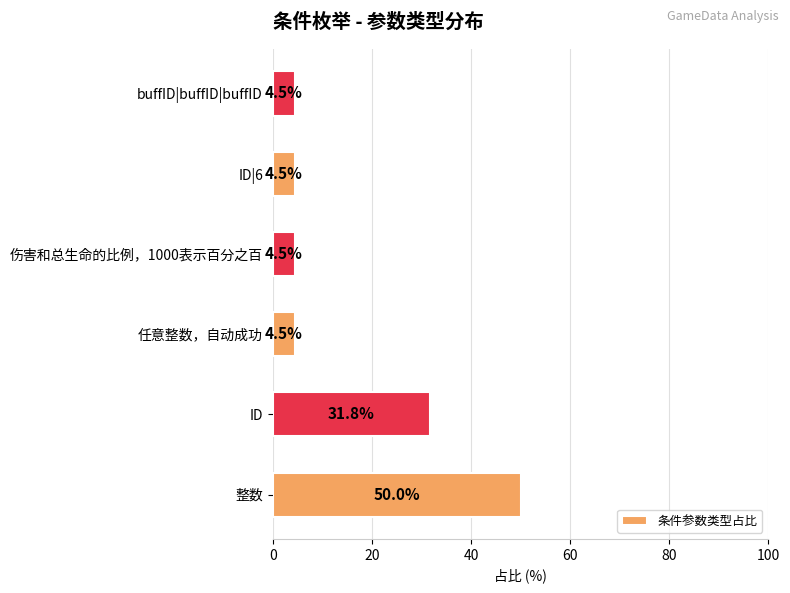

Which category has the highest value across all series?

整数